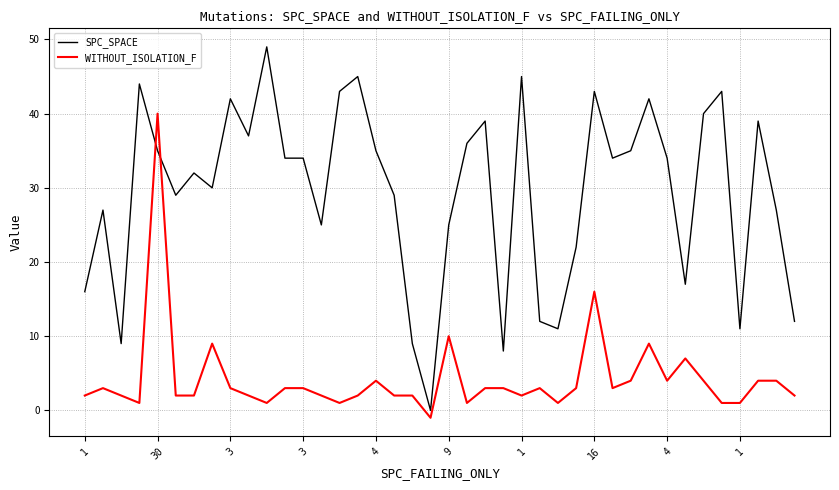

Which series has the largest total across all categories?

SPC_SPACE